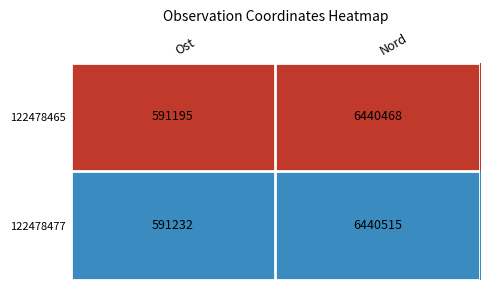

Rank the series at Nord from highest to lowest value.

122478477, 122478465